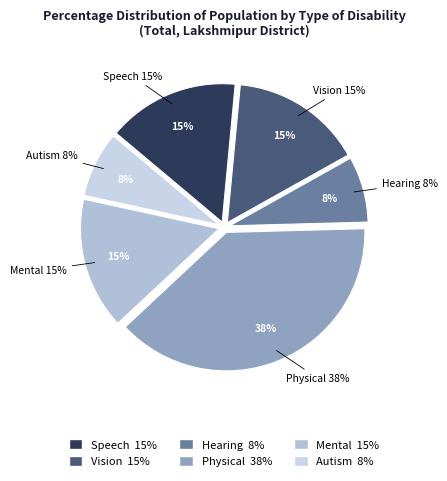

How many slices are in this pie chart?

6